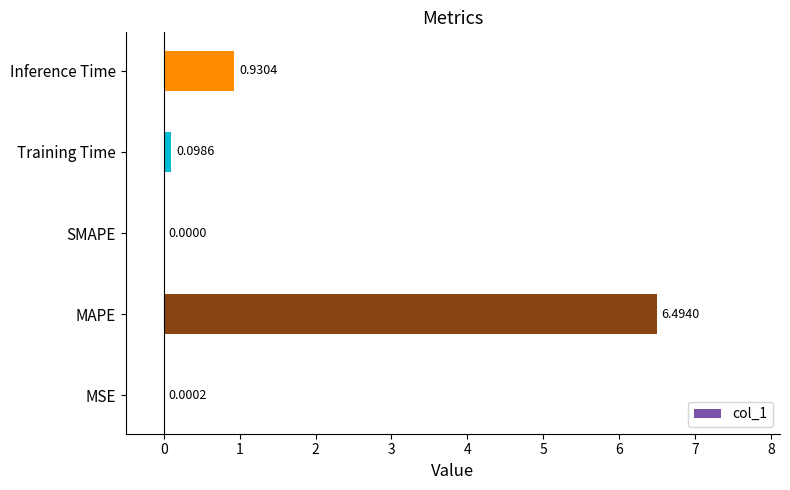

At which category does the chart reach its peak across all series?

MAPE